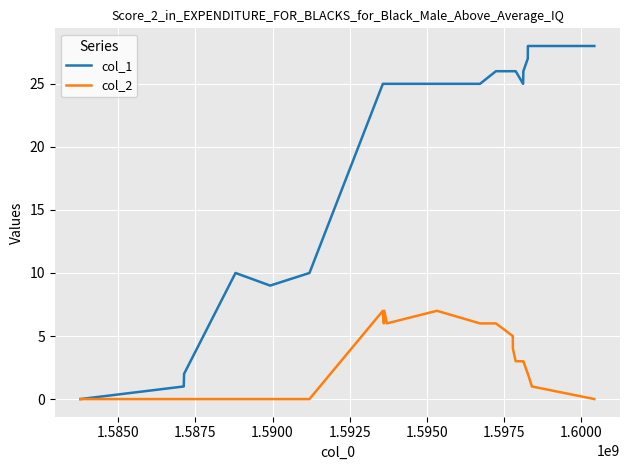

What is the maximum value shown in the chart?

28